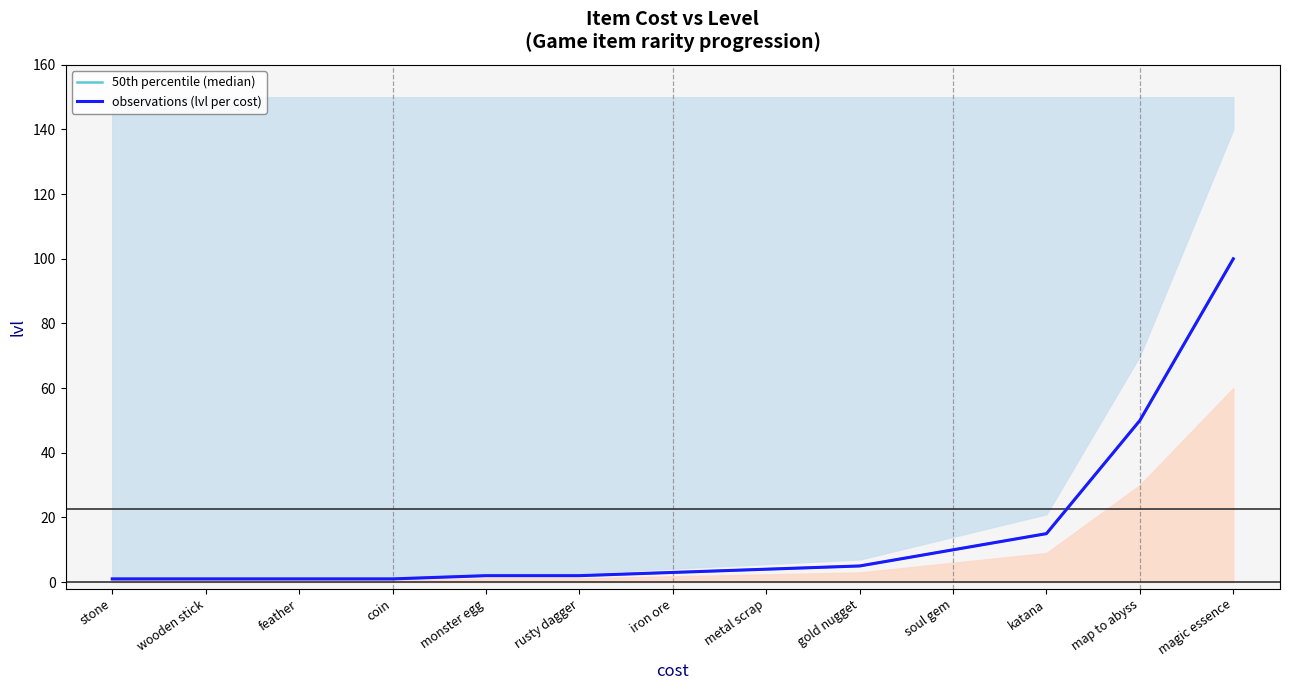

List the labels in order of observations (lvl per cost) value, largest first.

magic essence, map to abyss, katana, soul gem, gold nugget, metal scrap, iron ore, monster egg, rusty dagger, stone, wooden stick, feather, coin